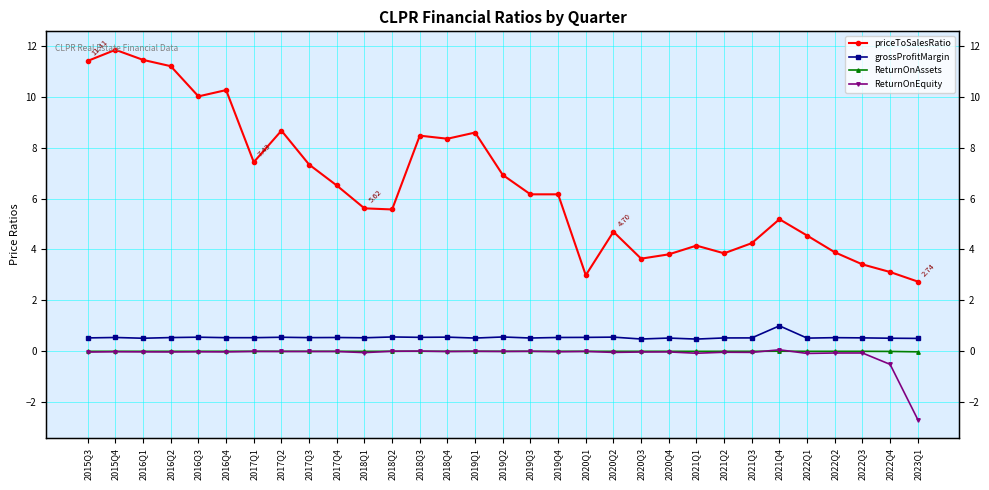

Which category has the lowest value across all series?

2023Q1